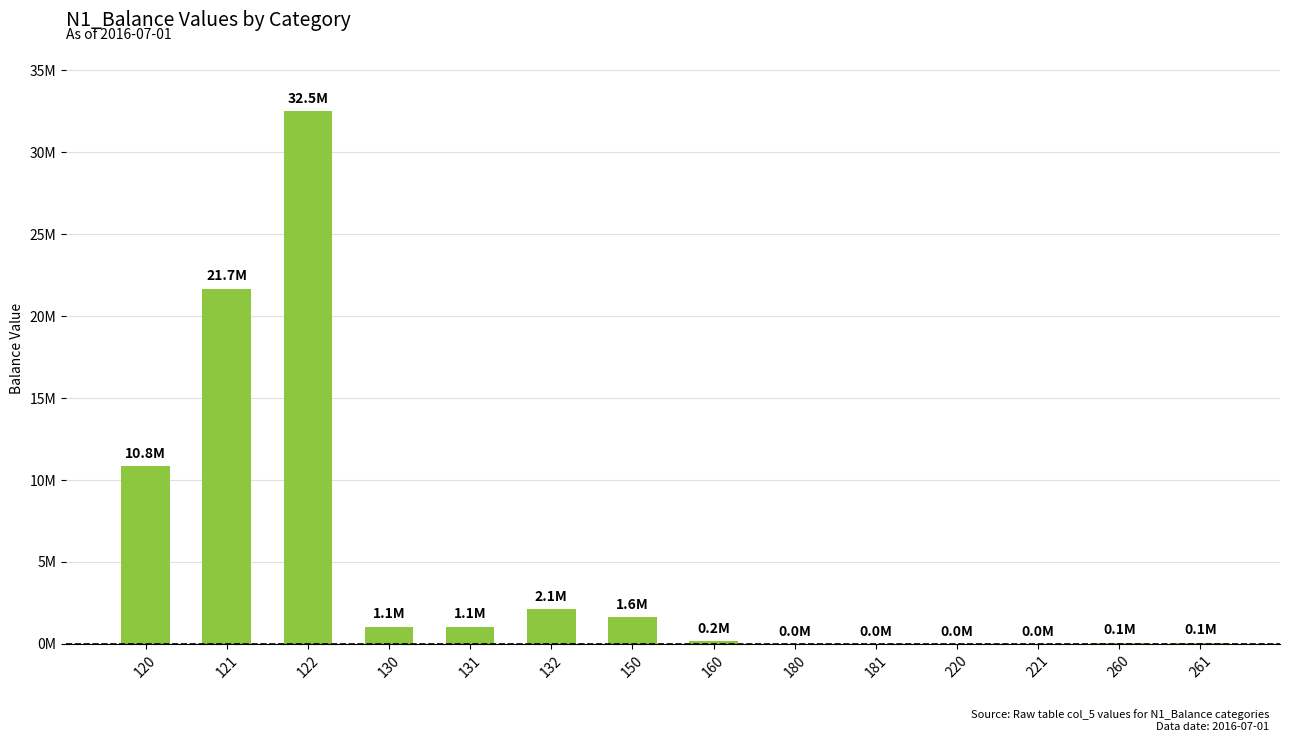

Are the bars horizontal?

No